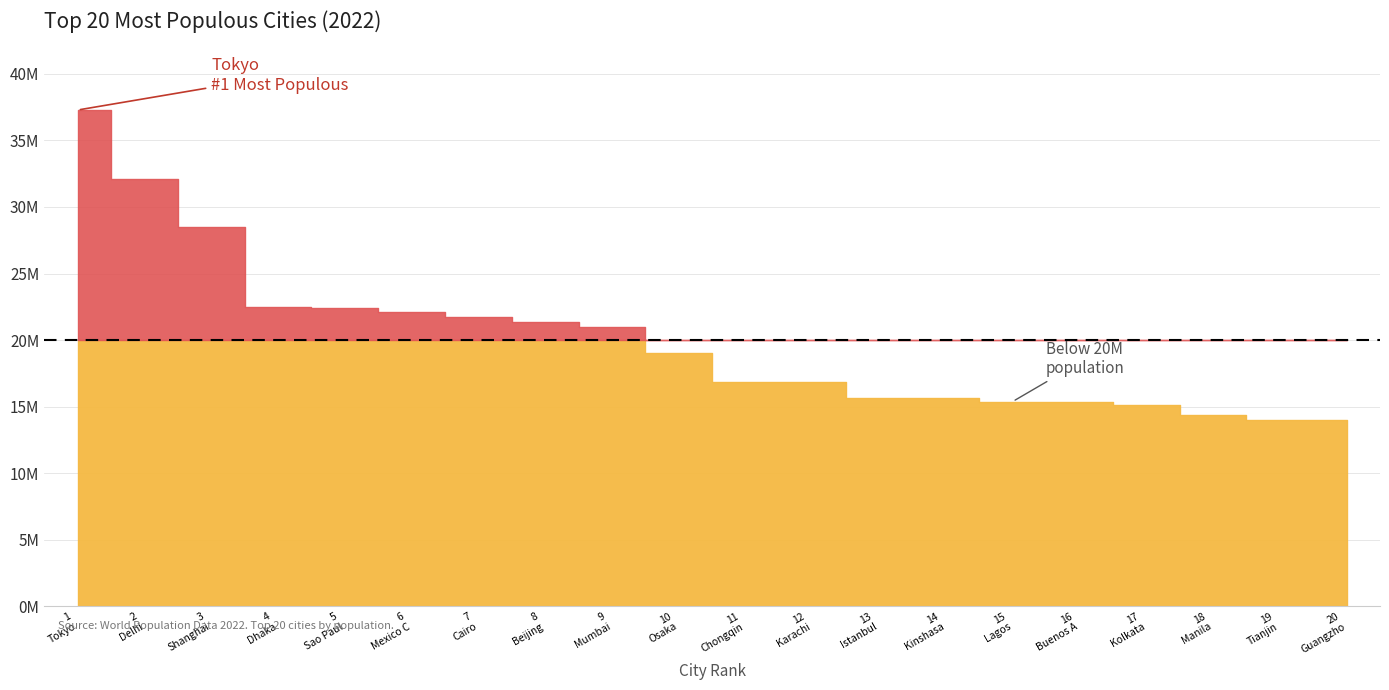

List the labels in order of value, smallest first.

Guangzhou, Tianjin, Manila, Kolkata, Buenos Aires, Lagos, Kinshasa, Istanbul, Karachi, Chongqing, Osaka, Mumbai, Beijing, Cairo, Mexico City, Sao Paulo, Dhaka, Shanghai, Delhi, Tokyo